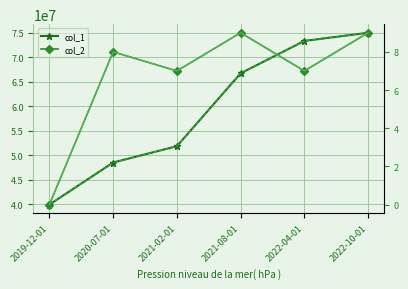

What position from the right is 2021-02-01?

4